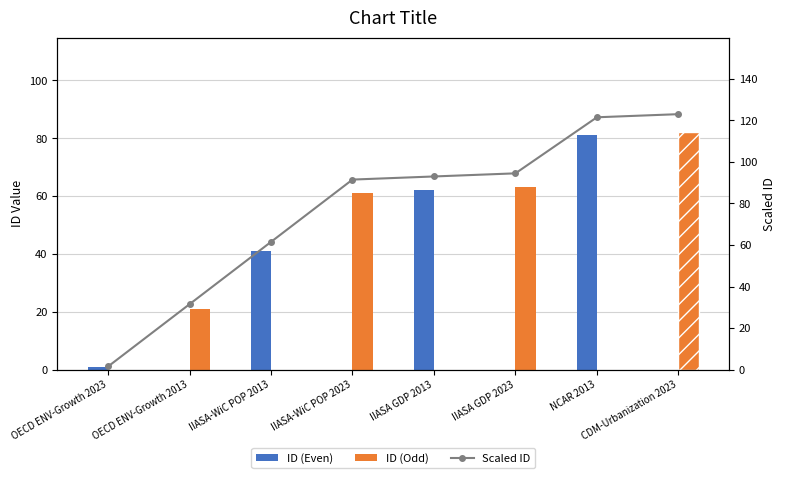

Is it true that ID (Even) equals -38.9 at IIASA-WiC POP 2023?

False